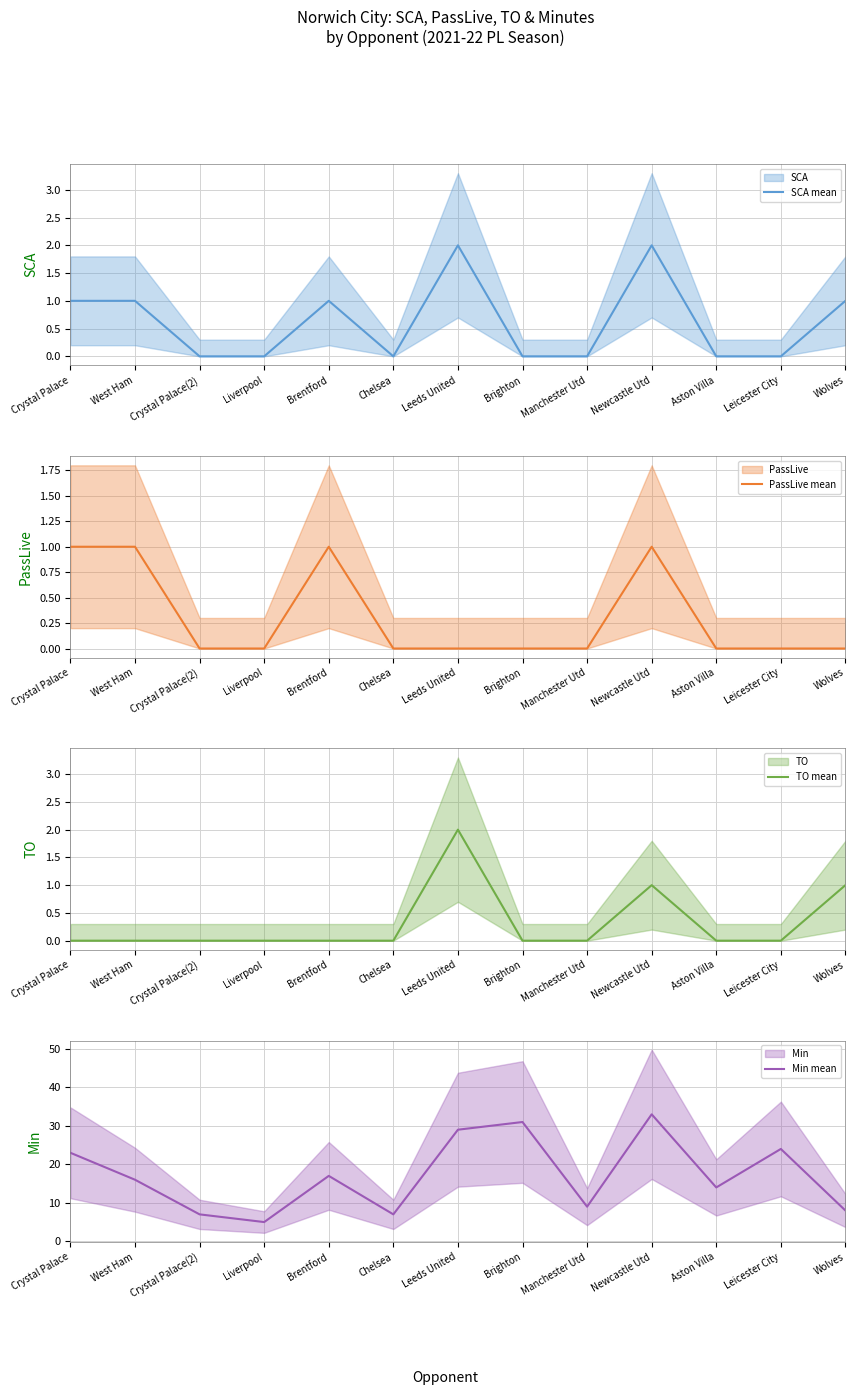

Between Wolves and Crystal Palace, which is larger?

Wolves